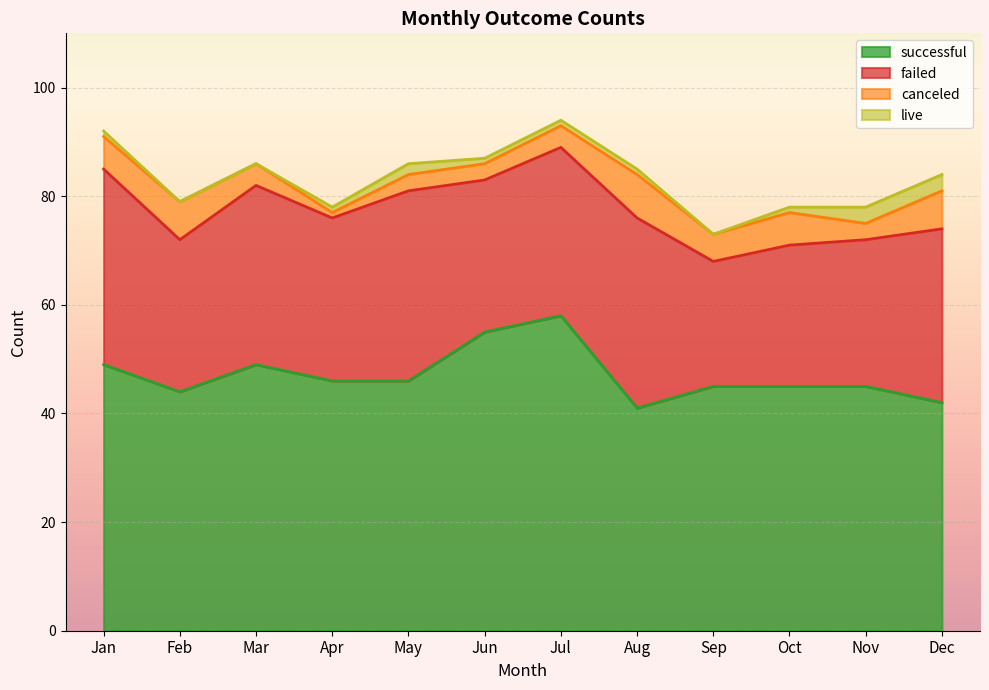

What is the total value across all series at May?

86